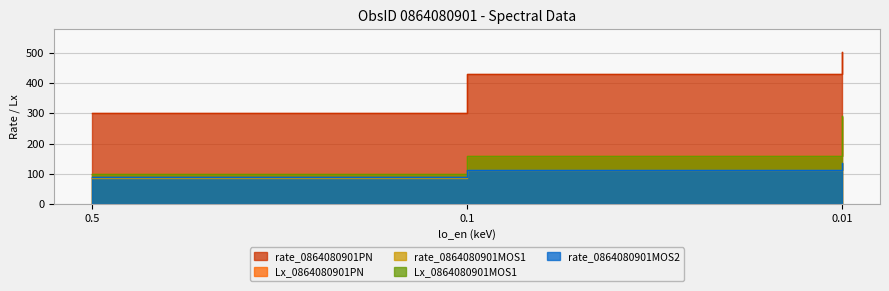

Is it true that Lx_0864080901PN equals 123.7 at 0.01?

False